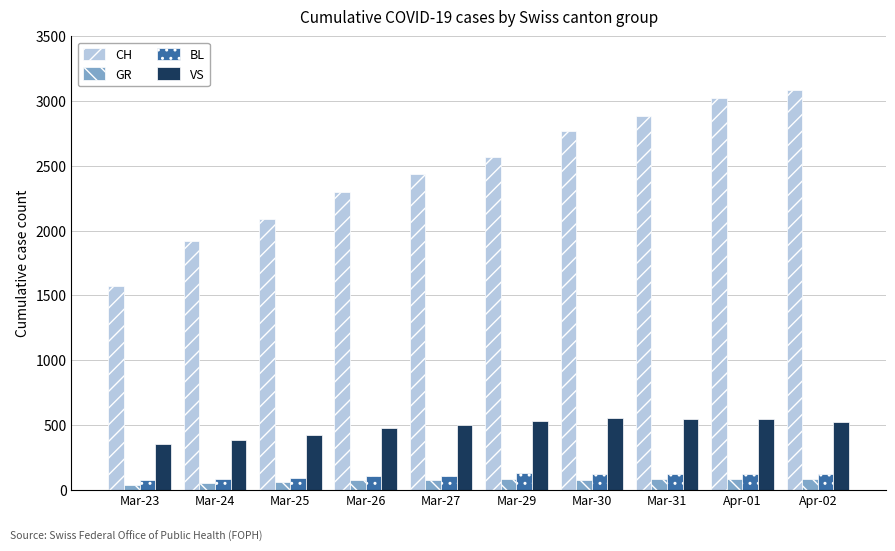

Which series has the largest total across all categories?

CH